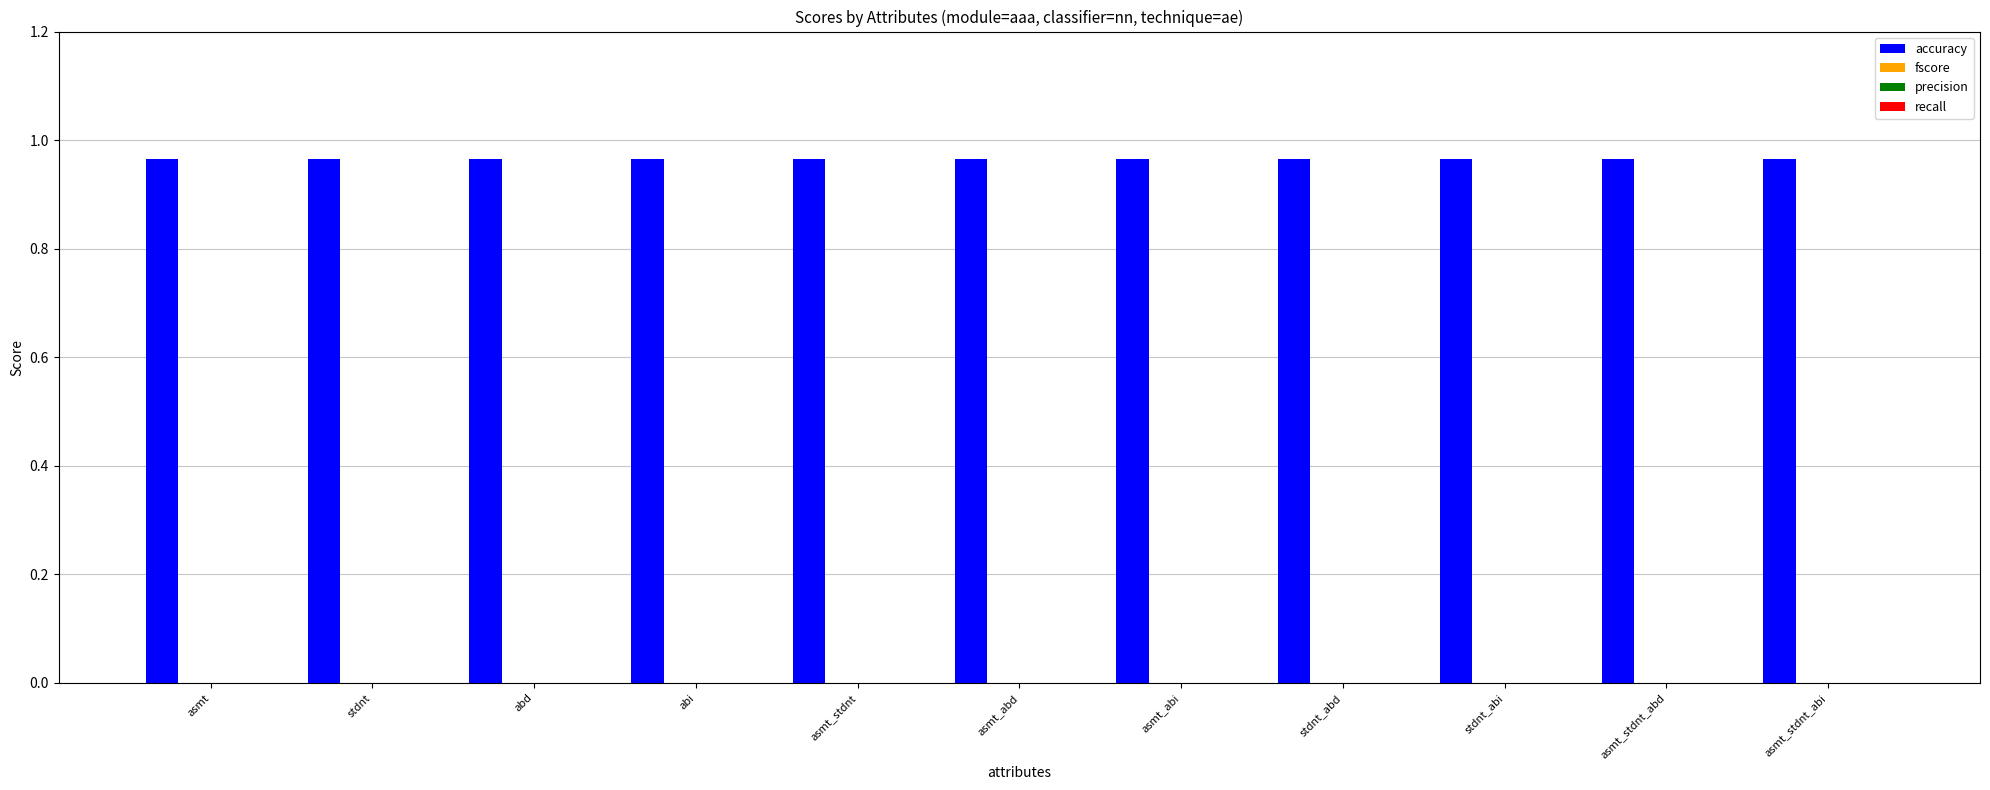

Rank the categories by fscore value from lowest to highest.

asmt, stdnt, abd, abi, asmt_stdnt, asmt_abd, asmt_abi, stdnt_abd, stdnt_abi, asmt_stdnt_abd, asmt_stdnt_abi